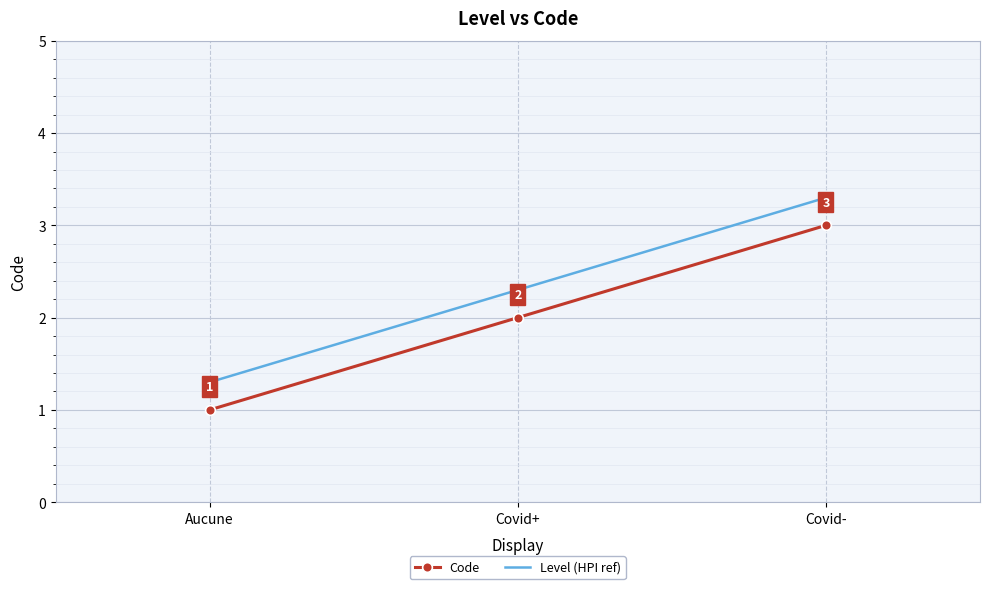

True or false: Code has a value of 3.0 at Covid-.

True